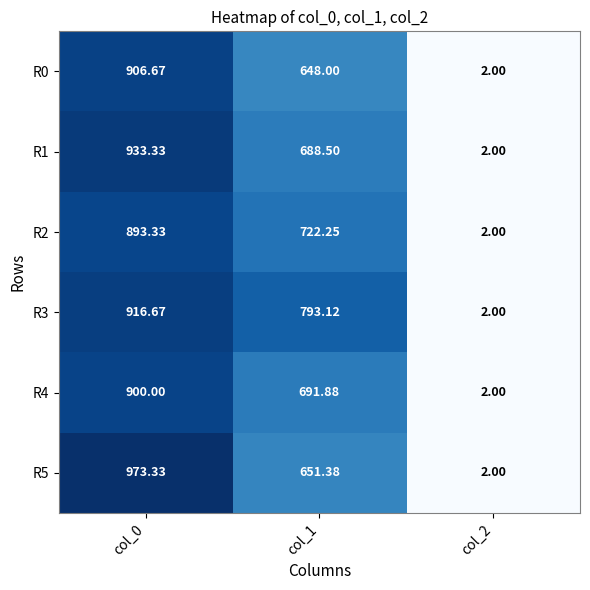

Is the value of R3 at col_0 greater than the value of R5 at col_0?

No